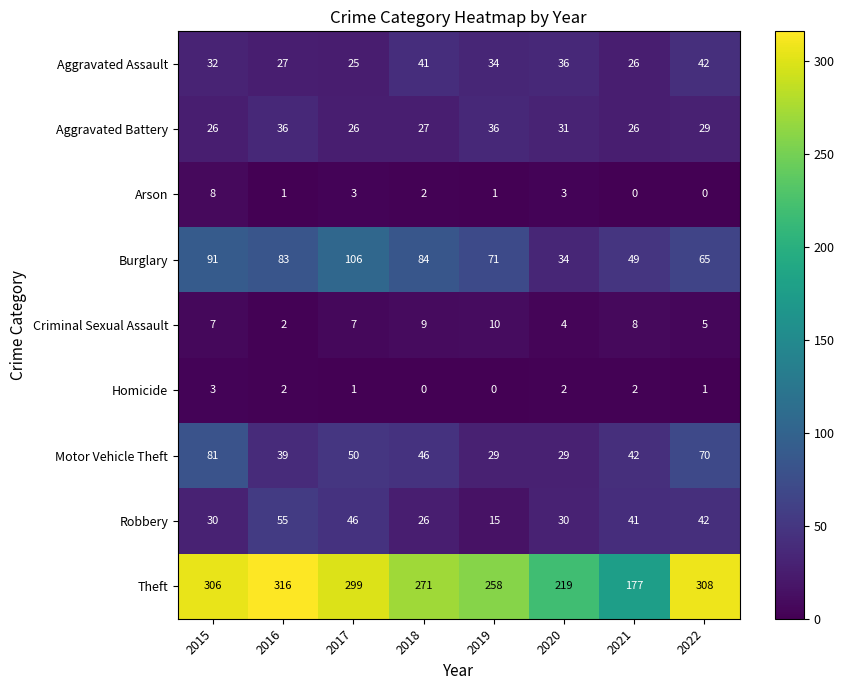

What is the maximum value for Aggravated Assault?

42